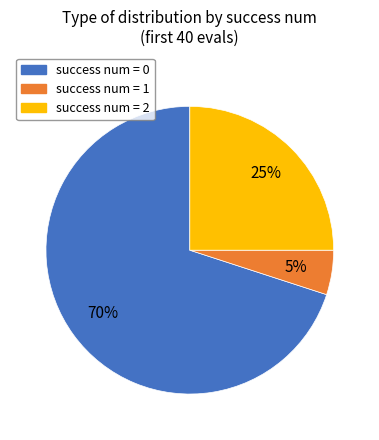

To the nearest percent, what is the difference between the largest and smallest slice percentages?

65%